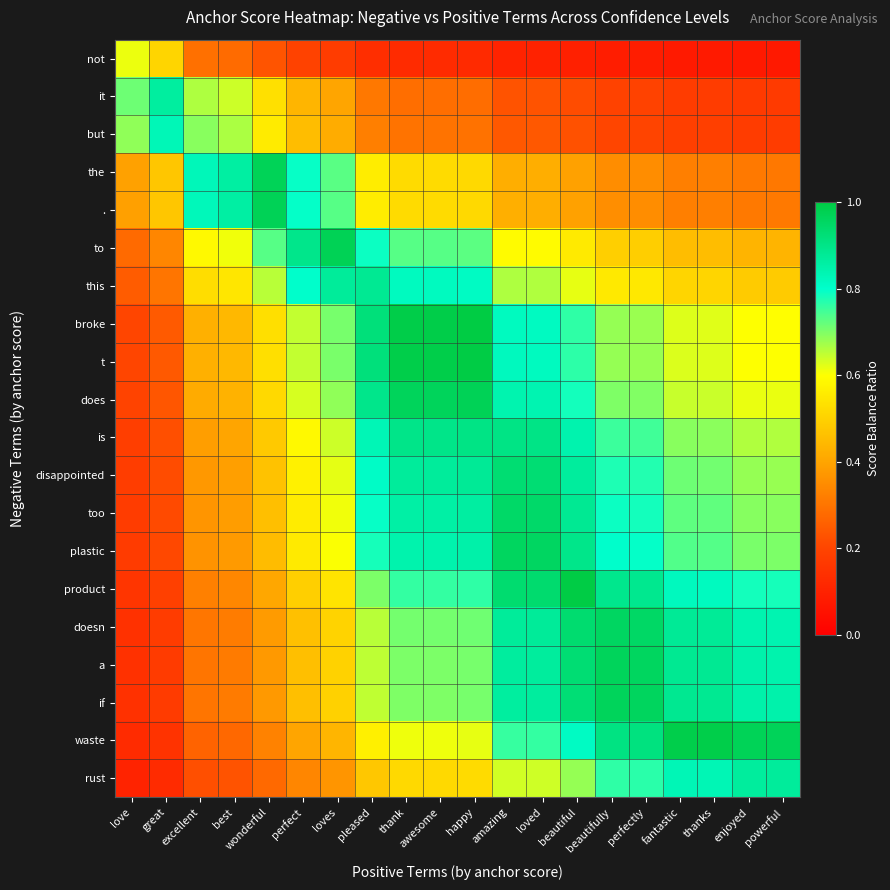

At which category is the sum across all series the highest?

amazing